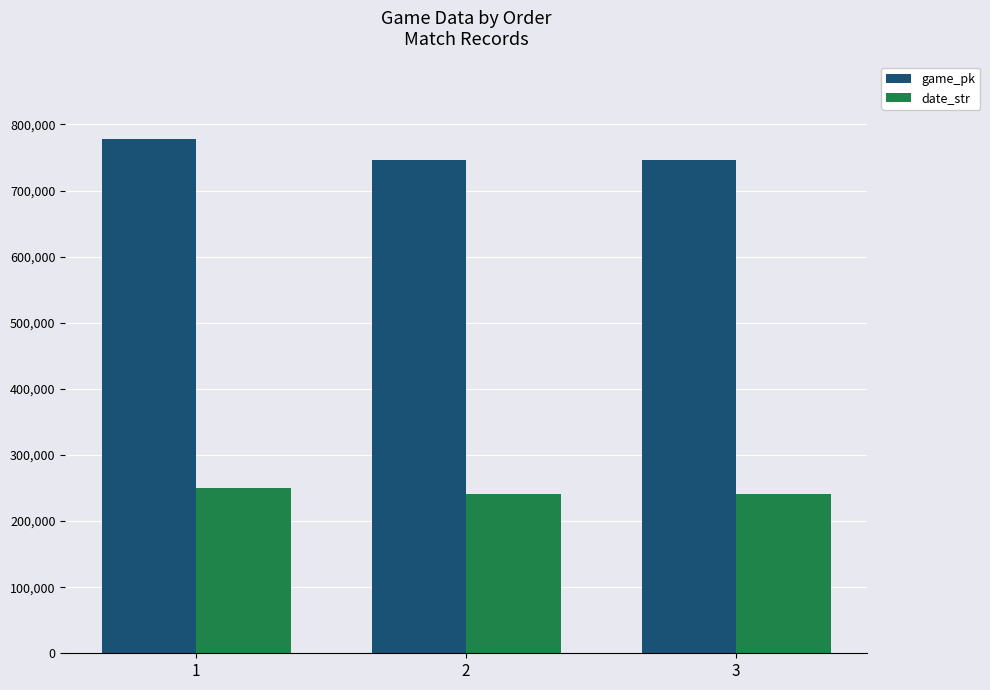

The date_str series shows 240929 at 2. True or false?

True